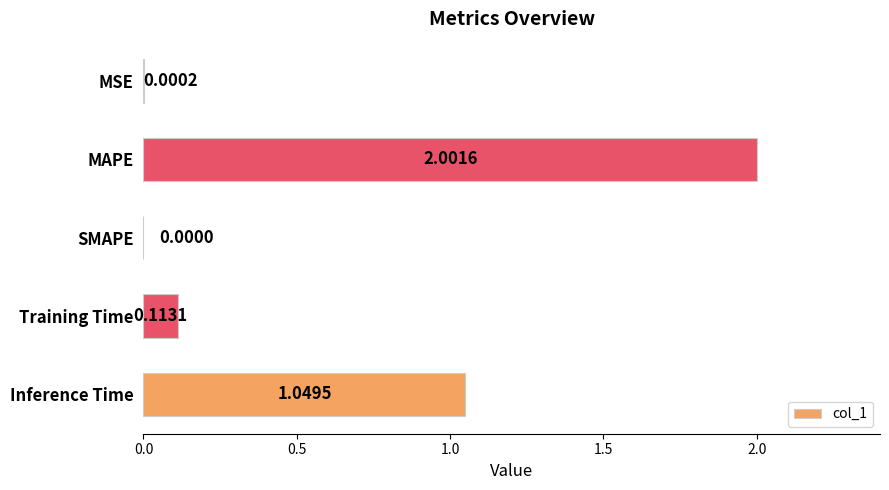

At which category does the chart reach its peak across all series?

MAPE